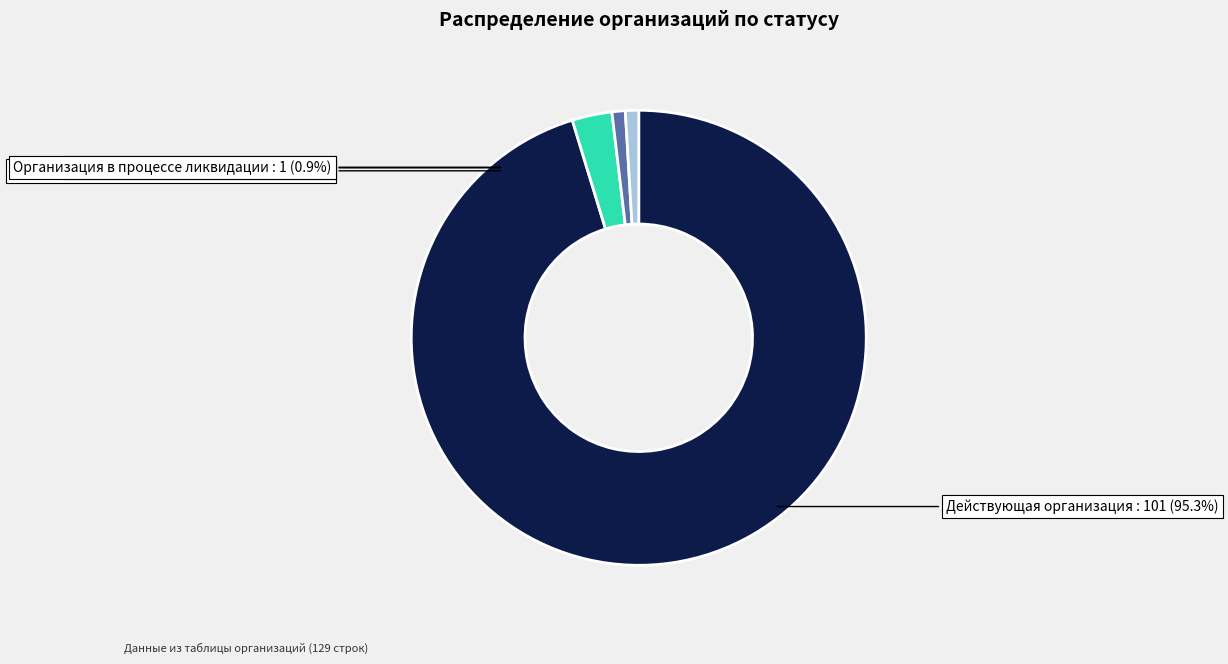

Is the sum of Действующая организация and Организация в процессе ликвидации greater than half?

Yes